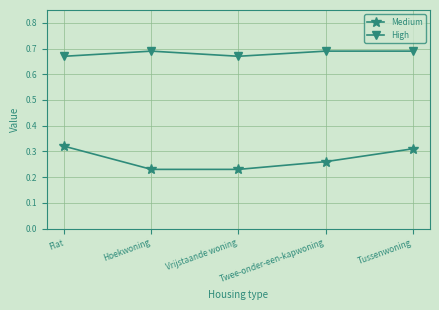

Does the chart display data point markers on the line(s)?

Yes